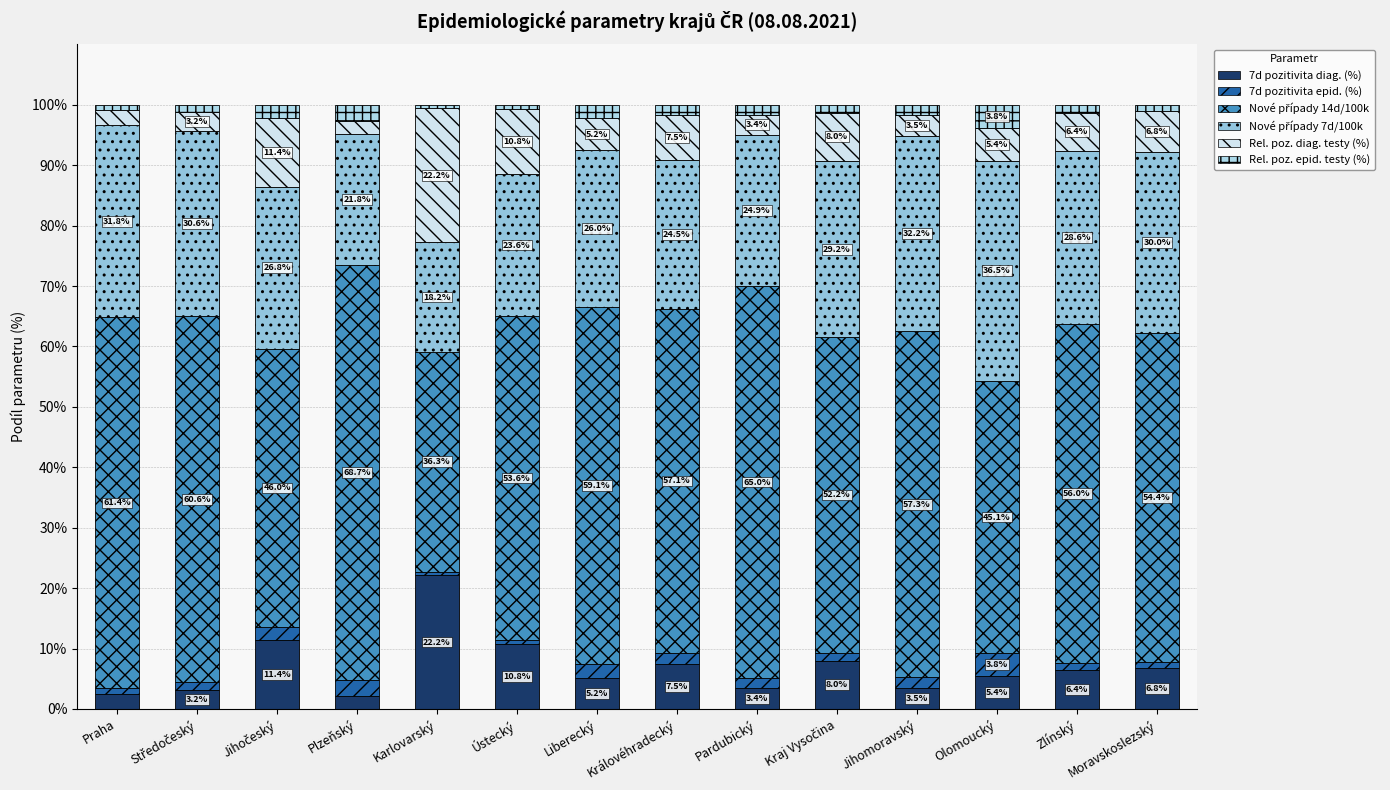

True or false: 7d pozitivita epid. (%) has a value of 3.4 at Jihočeský.

False